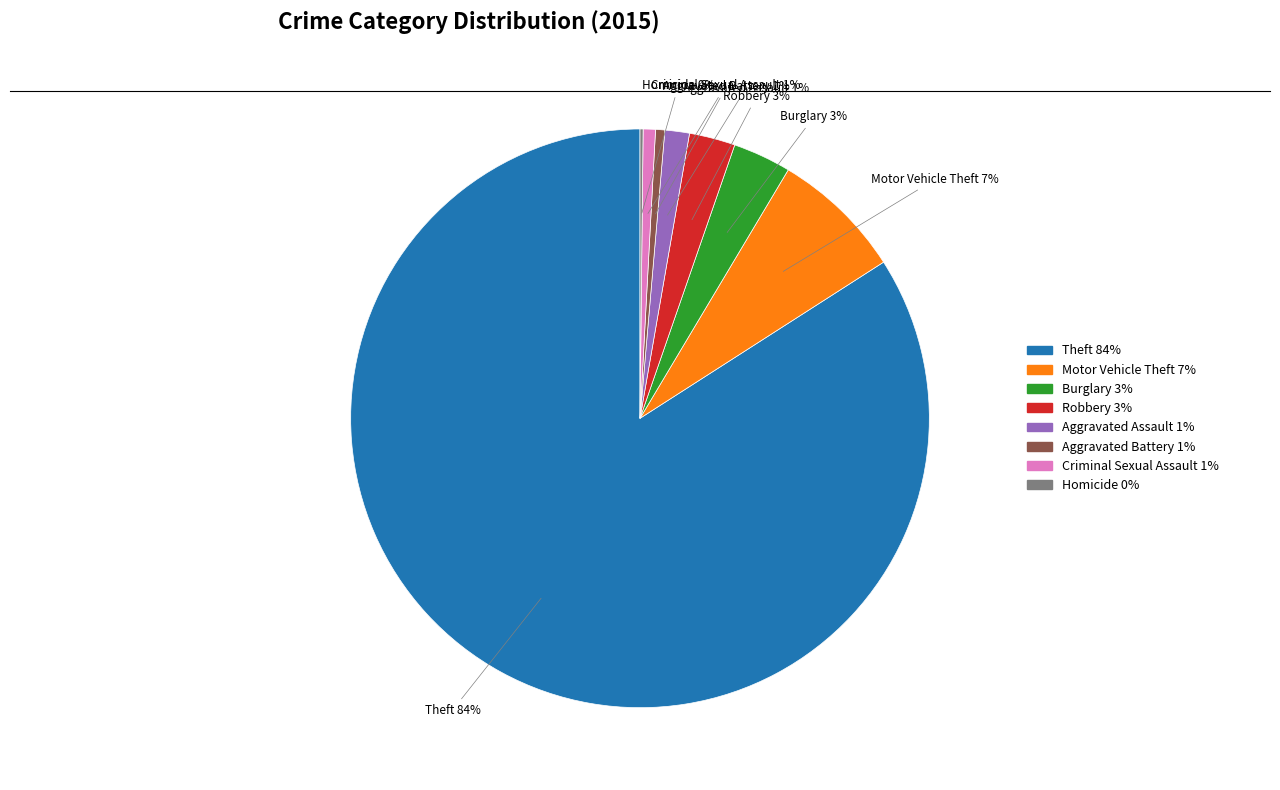

Which category has the biggest portion of the pie?

Theft